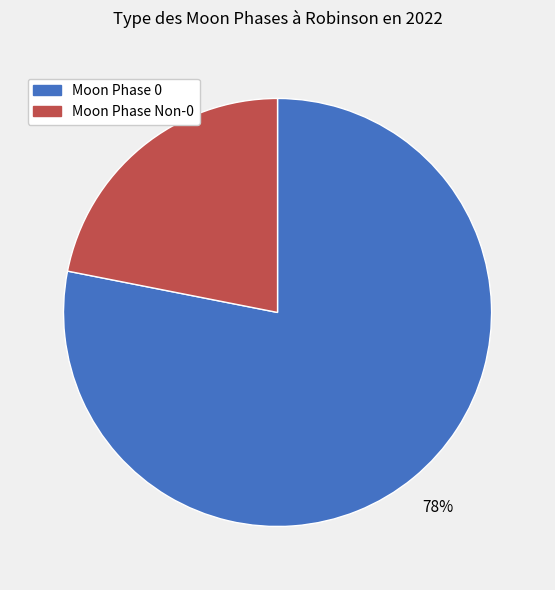

Which category has the smallest portion of the pie?

Moon Phase Non-0